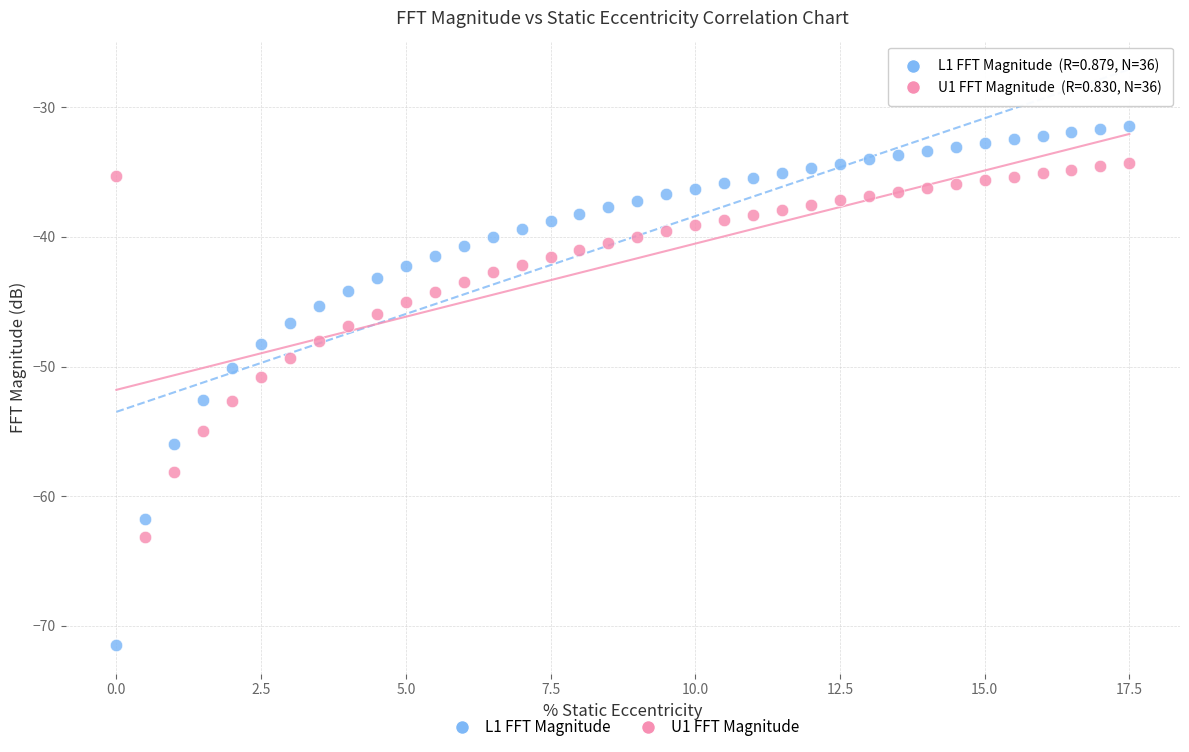

Across all data points, what is the range of X values (max minus min)?

17.5